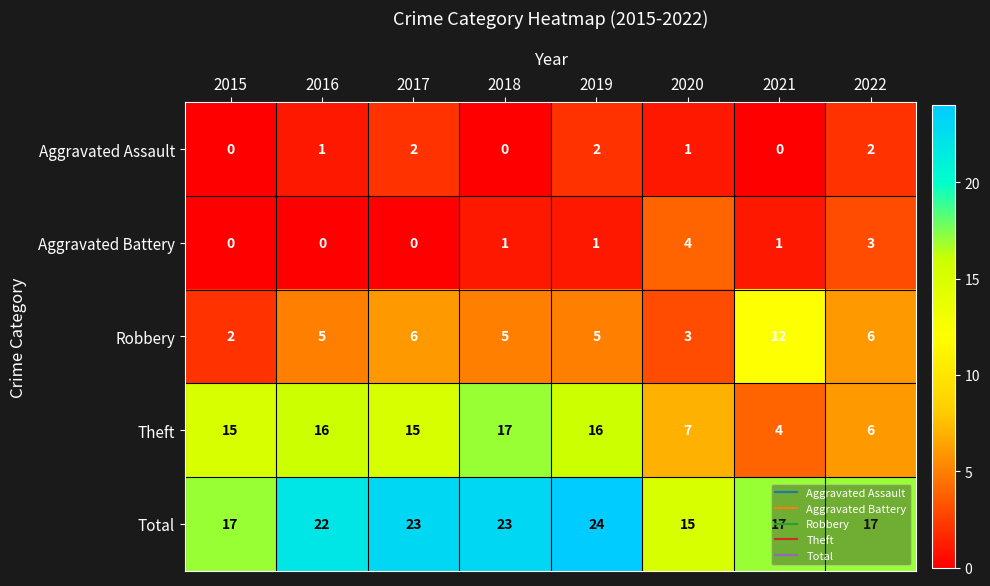

Between 2019 and 2022, which series saw the biggest shift?

Theft